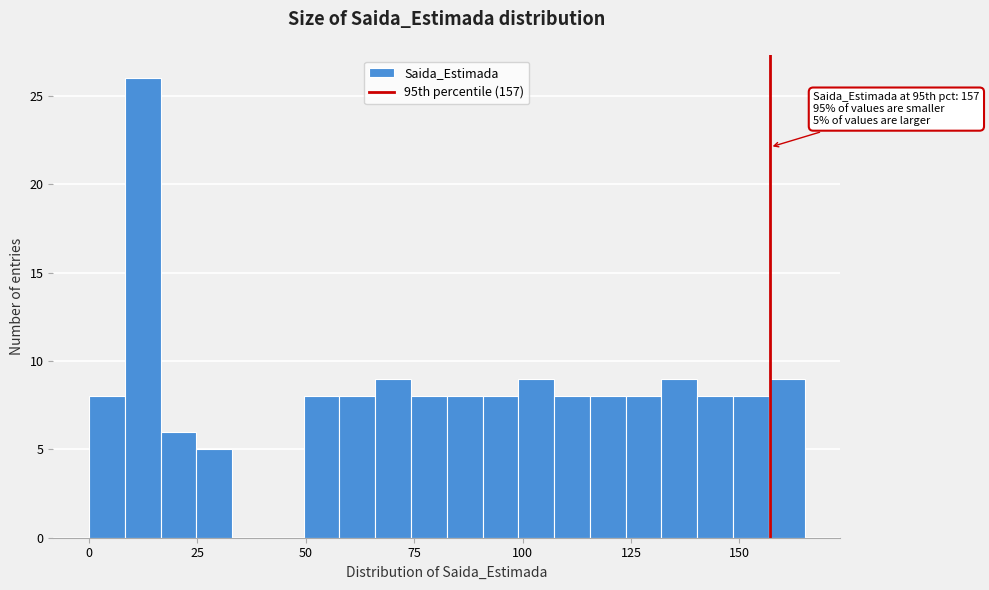

Around what value on the x-axis is the tallest bar? Give the approximate position of its centre, as read against the axis.

10